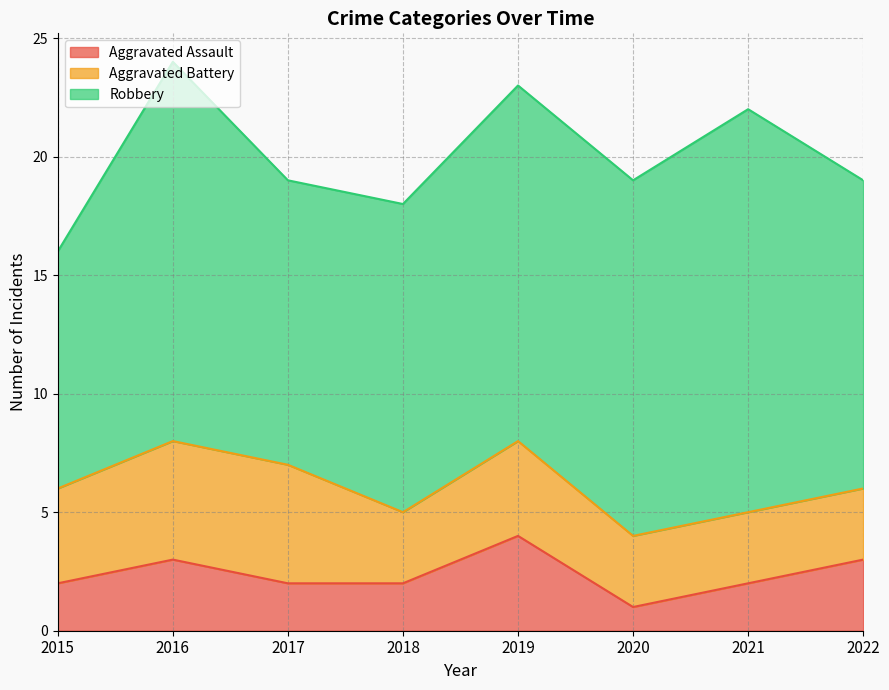

In Aggravated Assault, how many points are lower than both neighbors (excluding endpoints)?

1